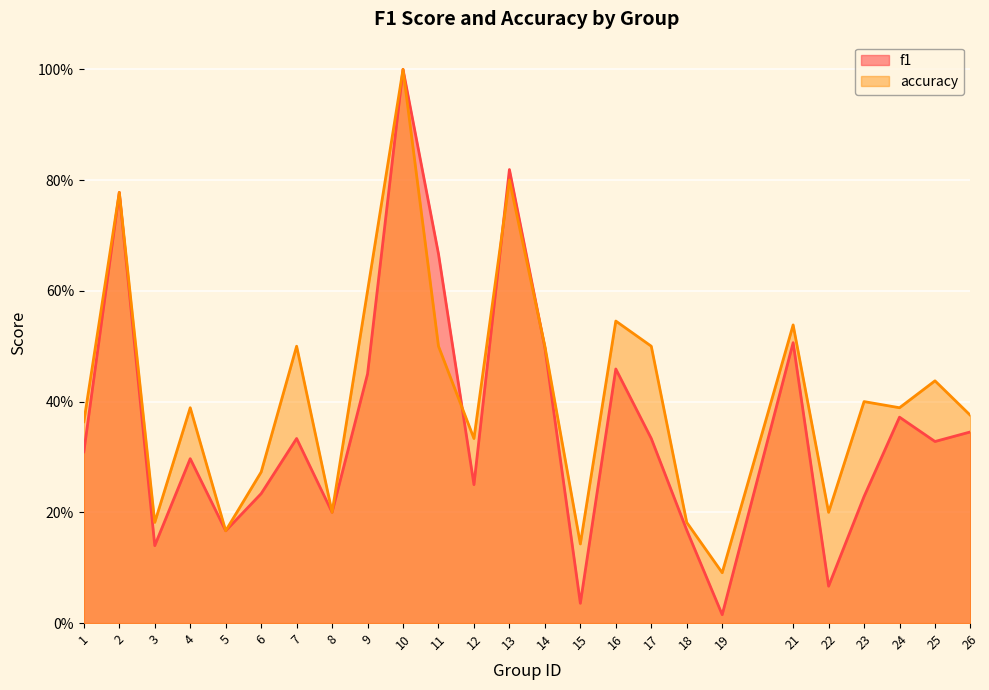

Is it true that f1 equals 0.8 at 2?

True